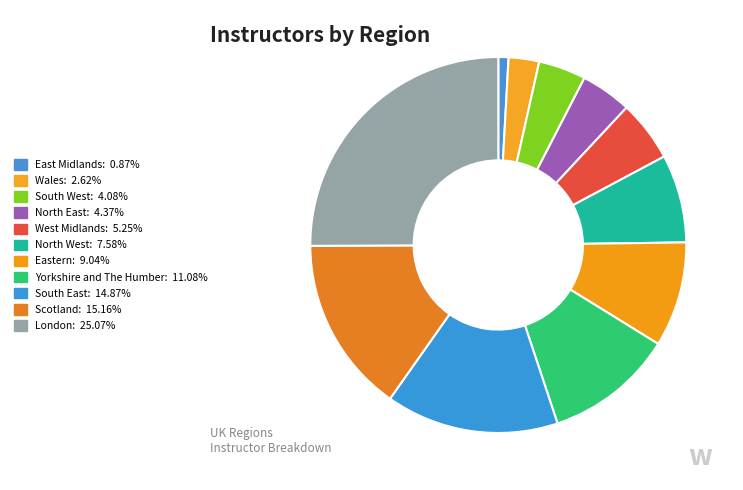

Does any single category account for the majority?

No